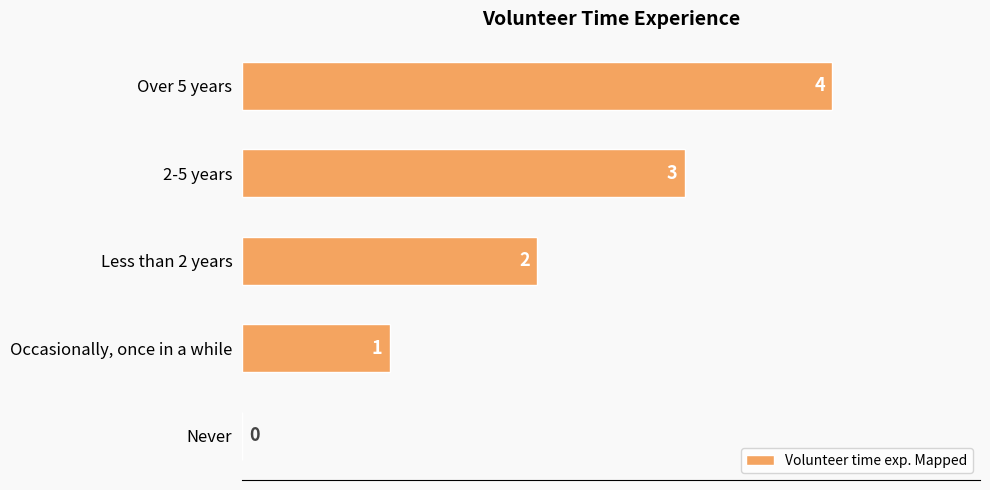

What is the sum of all values?

10